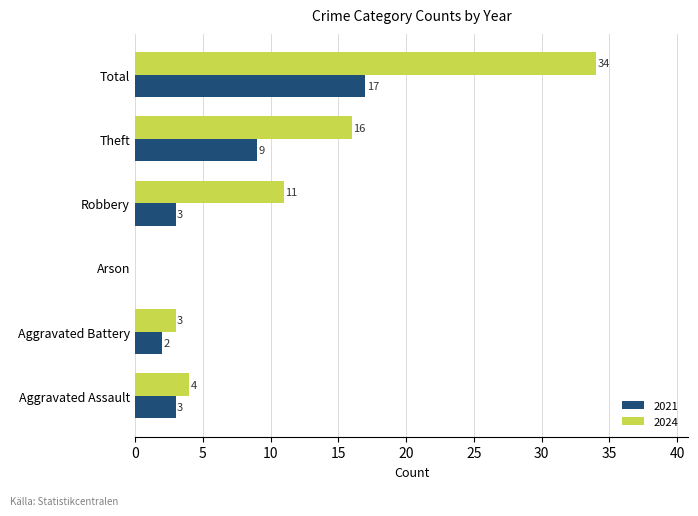

Count the number of data series in this chart.

2